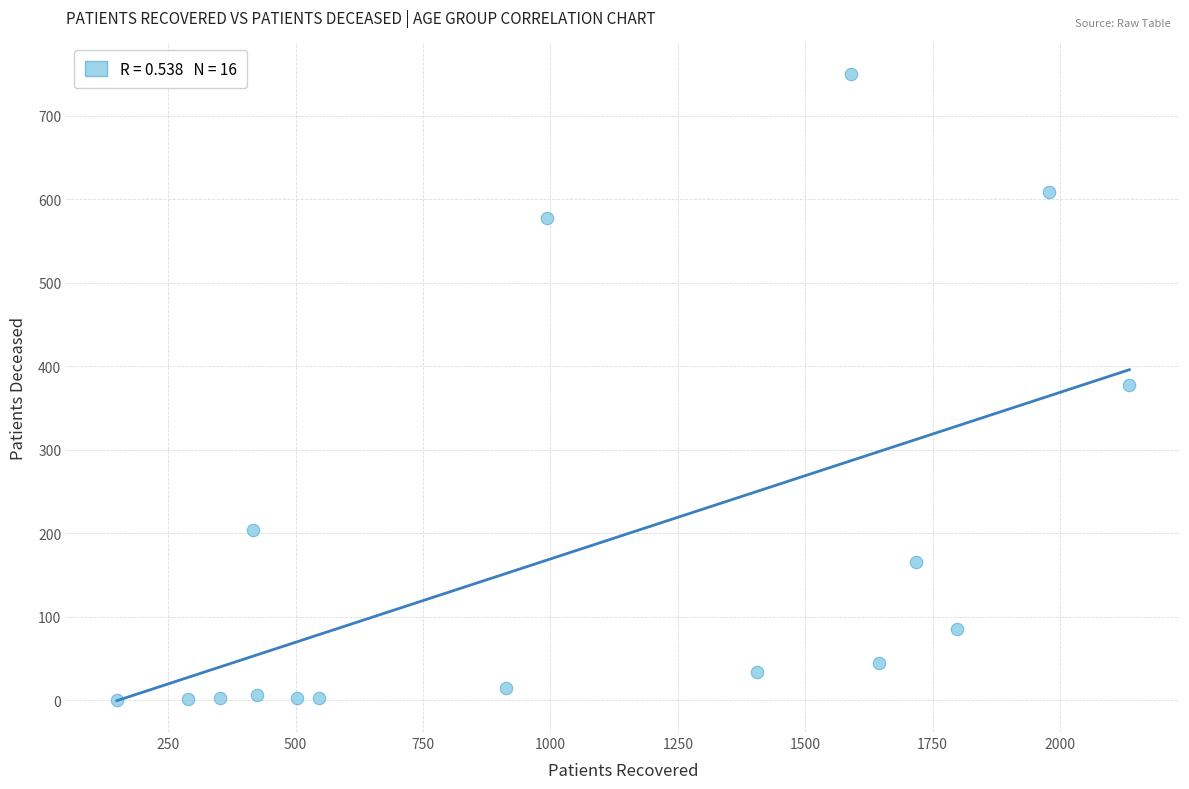

What is the range of X values (max minus min)?

1987